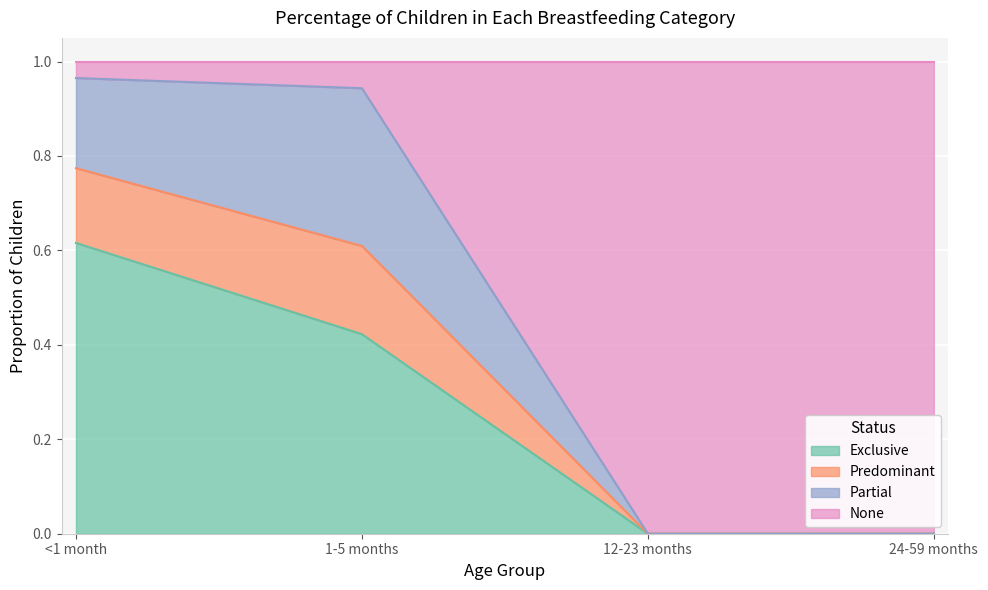

At which label does Exclusive reach its peak?

<1 month